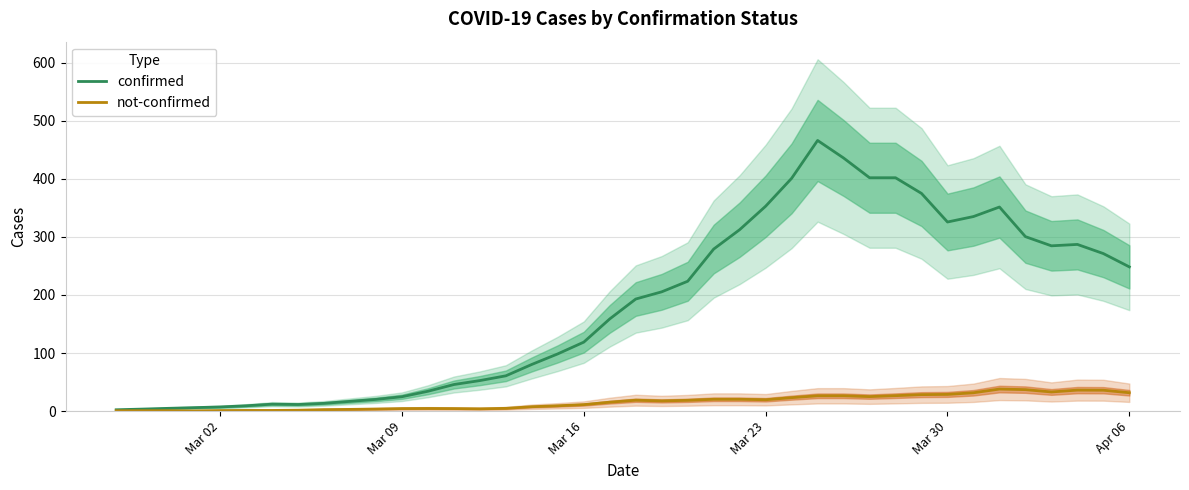

How many interior local valleys does the not-confirmed series have?

6